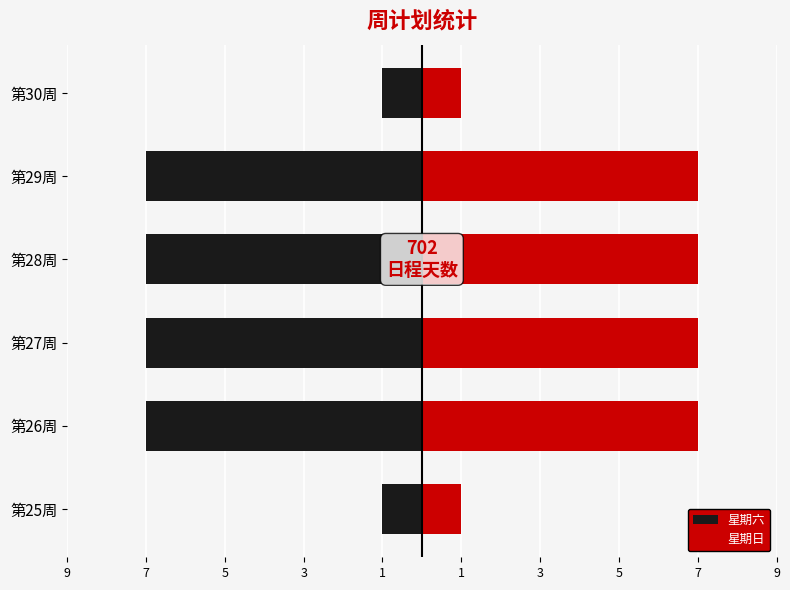

Does the chart contain stacked bars?

No